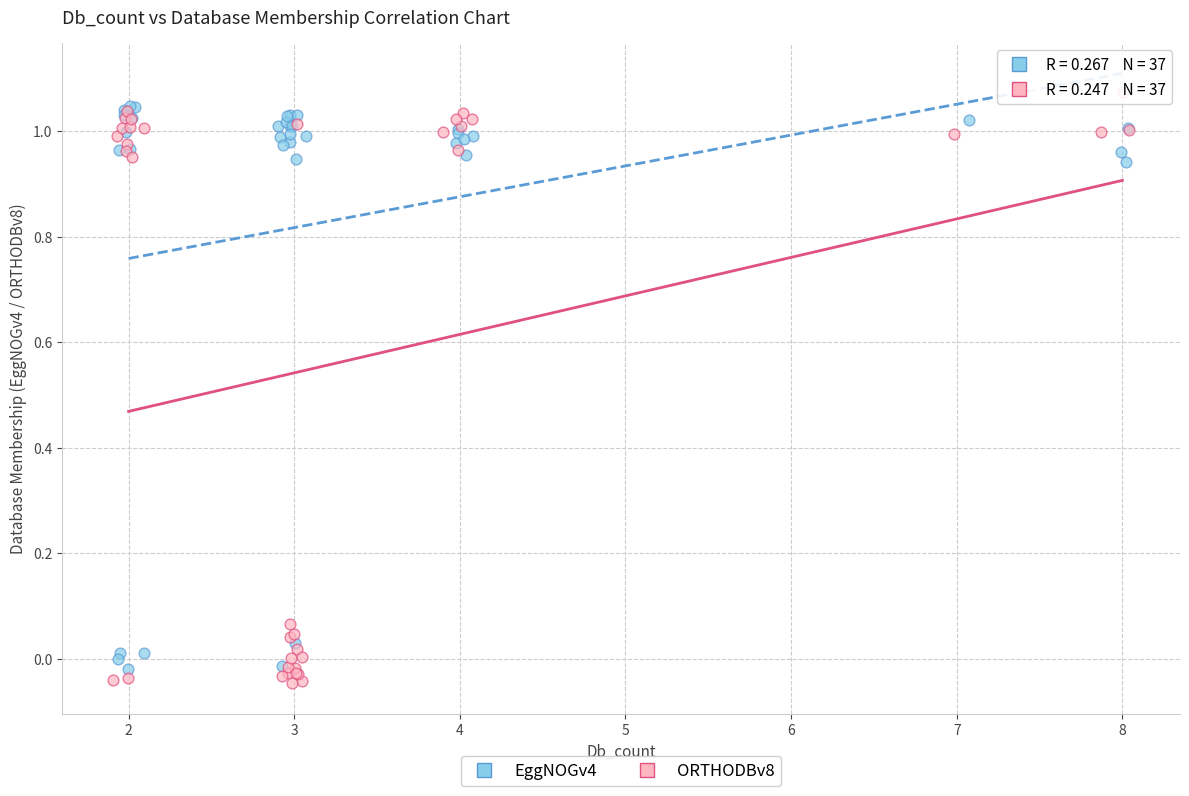

What are all the series names shown in the legend?

EggNOGv4, ORTHODBv8